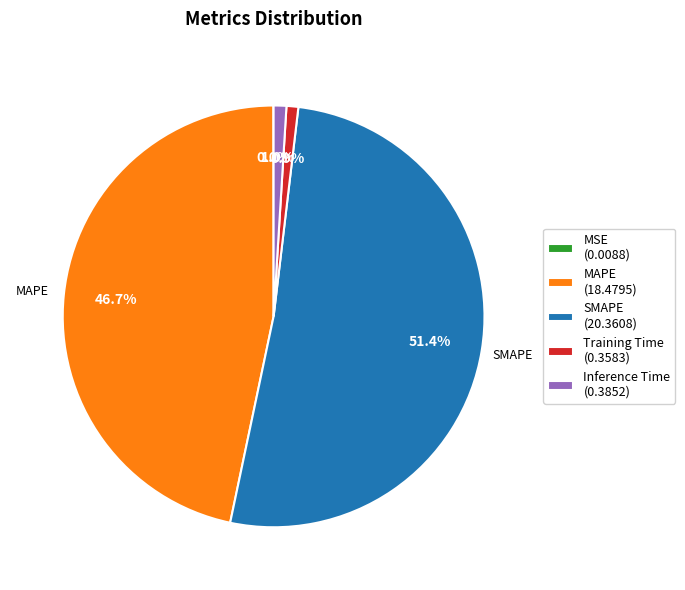

To the nearest percent, what portion does MAPE represent?

47%